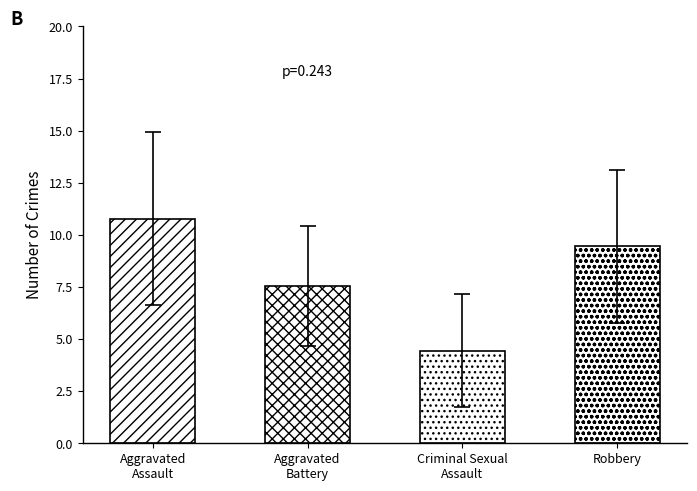

What is the sum of all values?

32.2